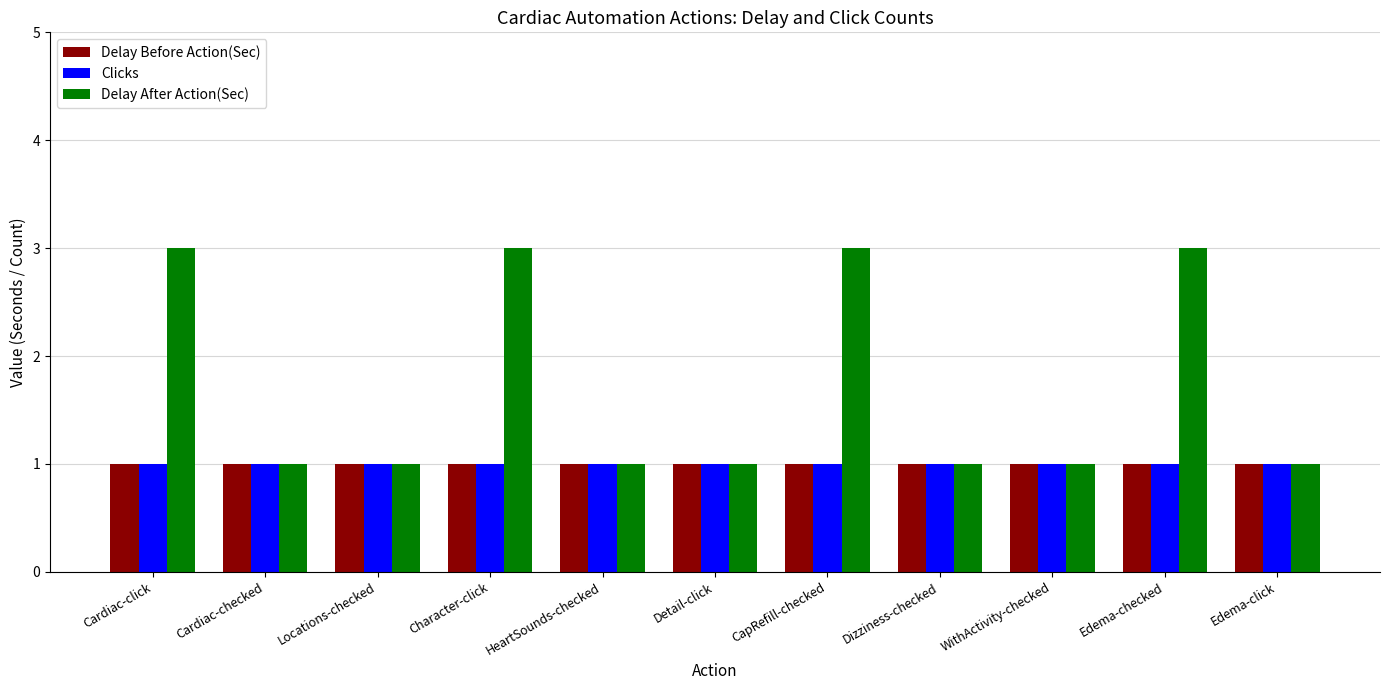

What is the maximum value for Delay Before Action(Sec)?

1